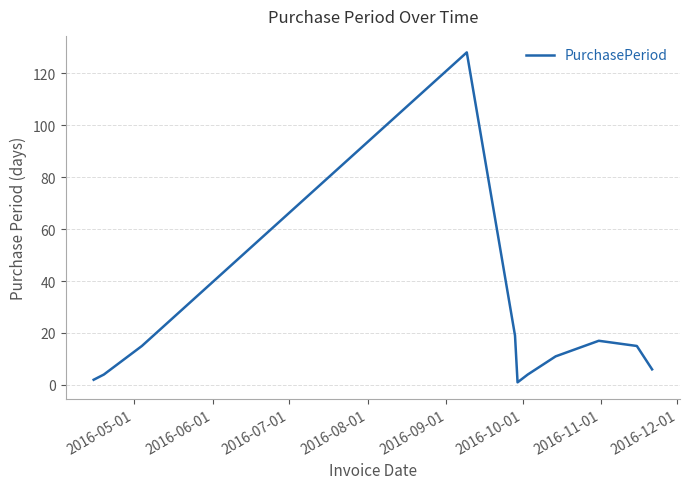

What is the greatest value displayed?

128